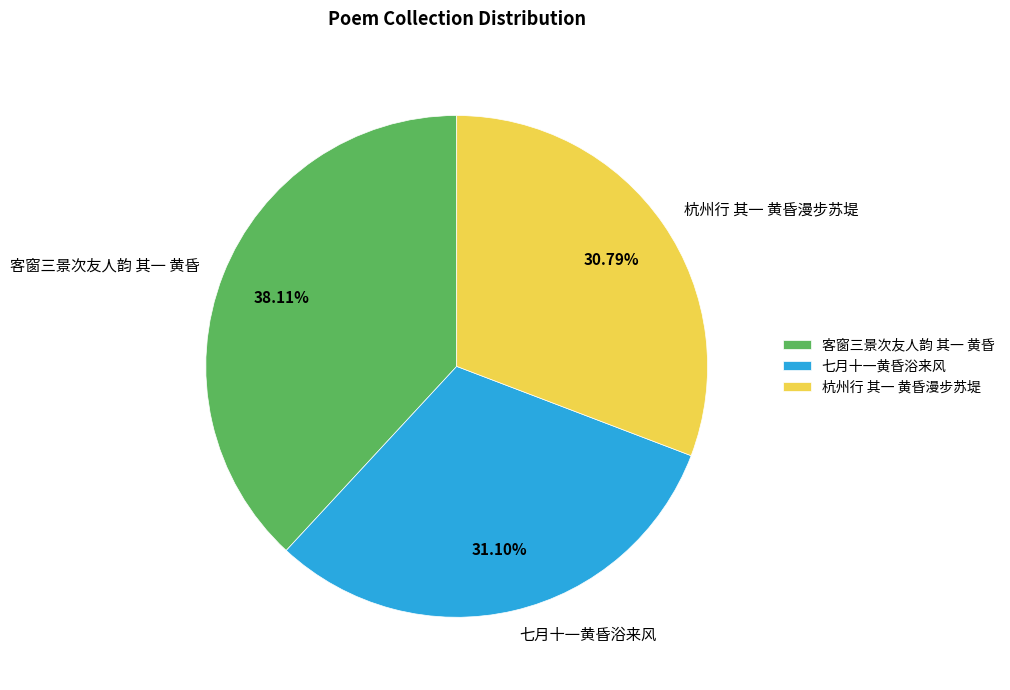

Does any single category account for the majority?

No